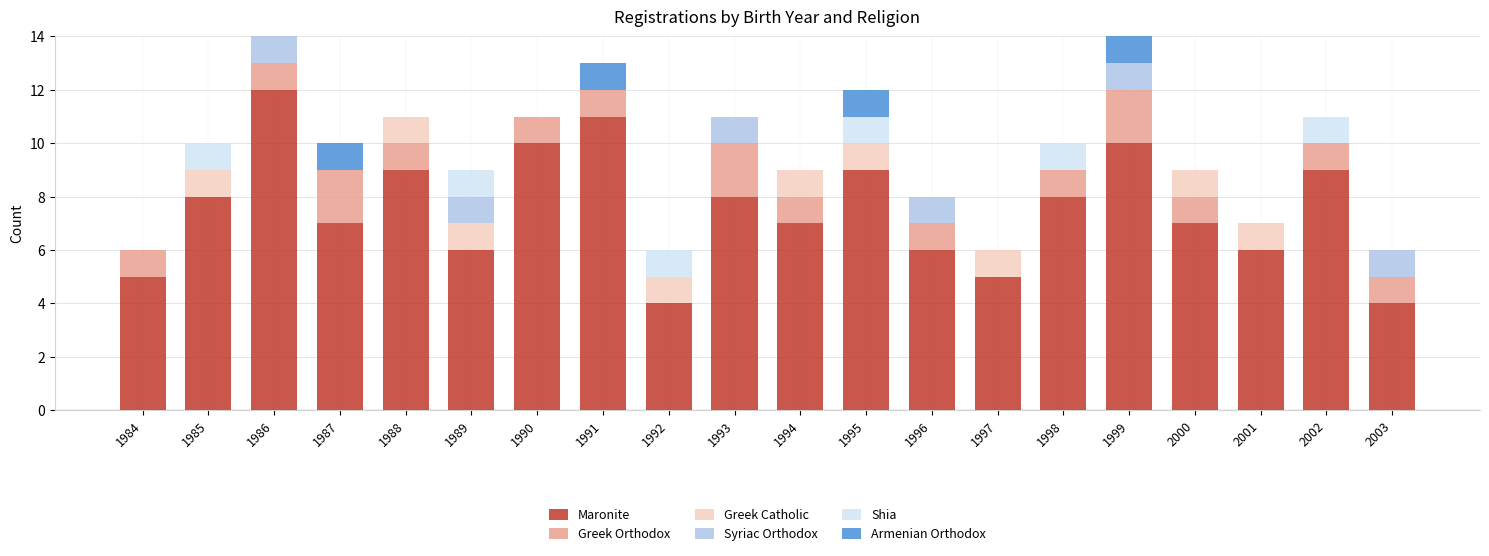

What is the total value across all series at 1996?

8